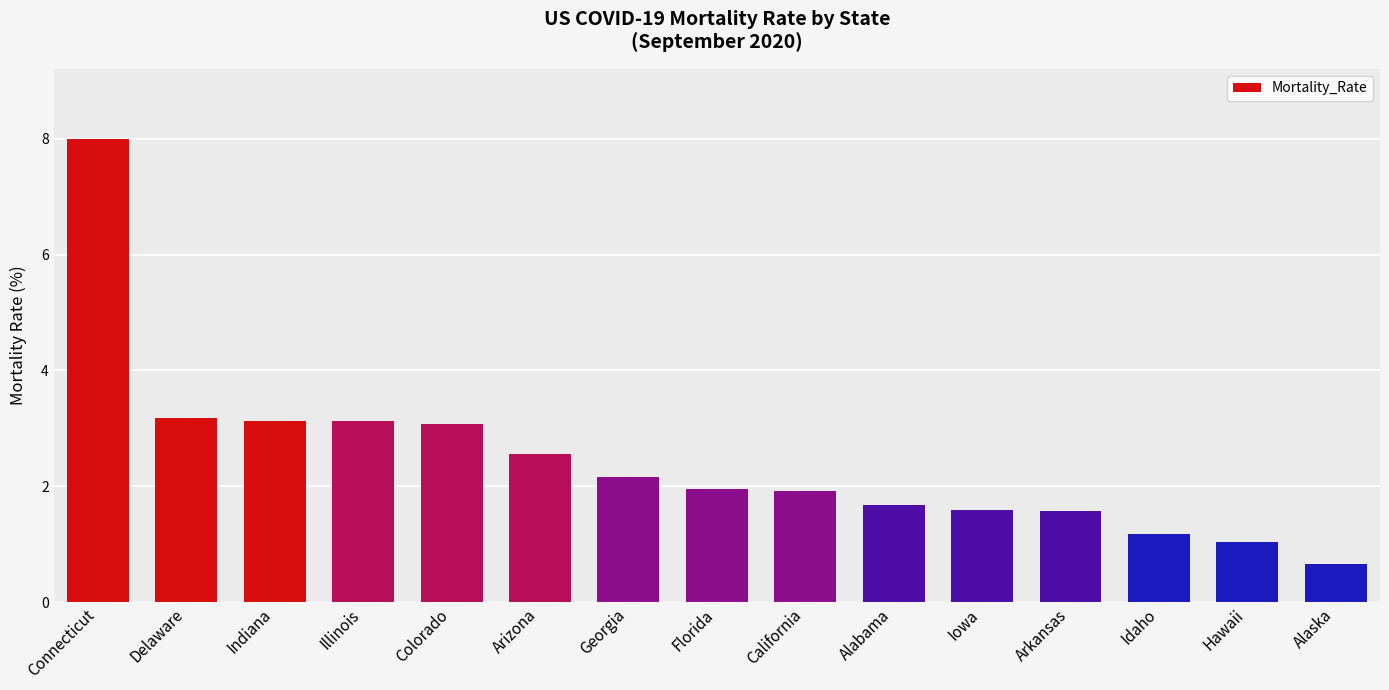

What is the approximate value at Connecticut?

8.0